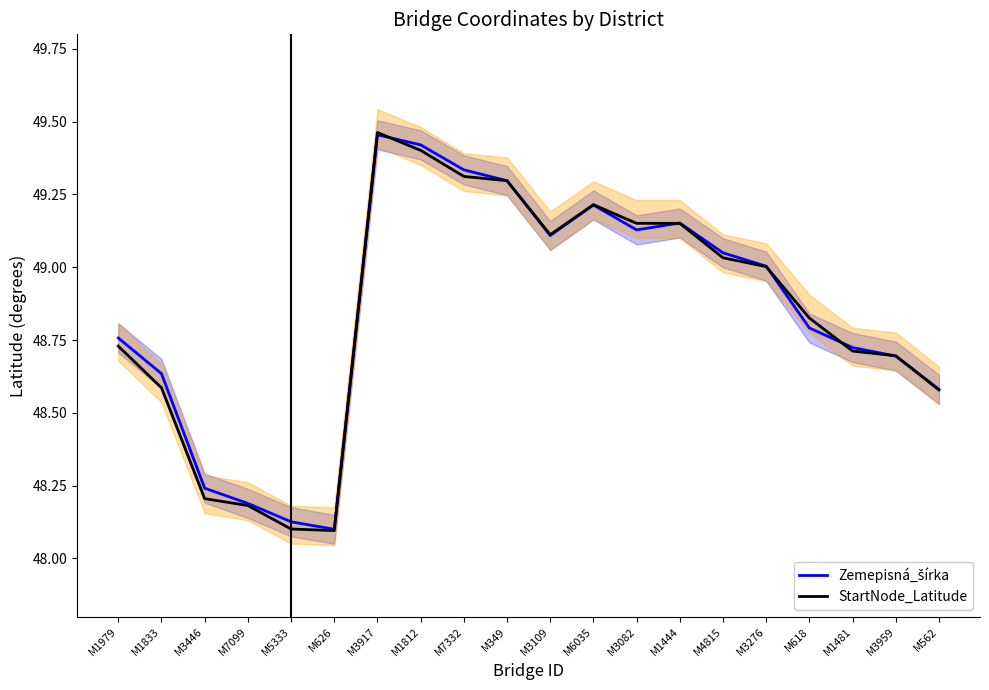

Which series has the largest range (max minus min)?

StartNode_Latitude